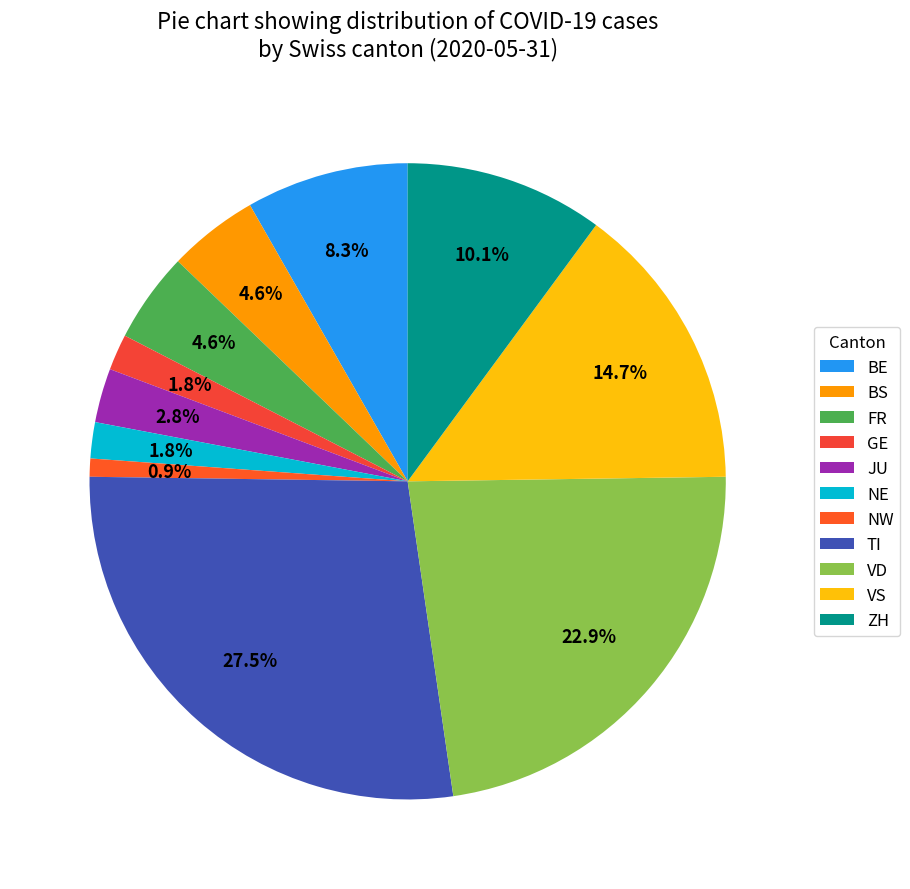

To the nearest percent, what portion does BE represent?

8%